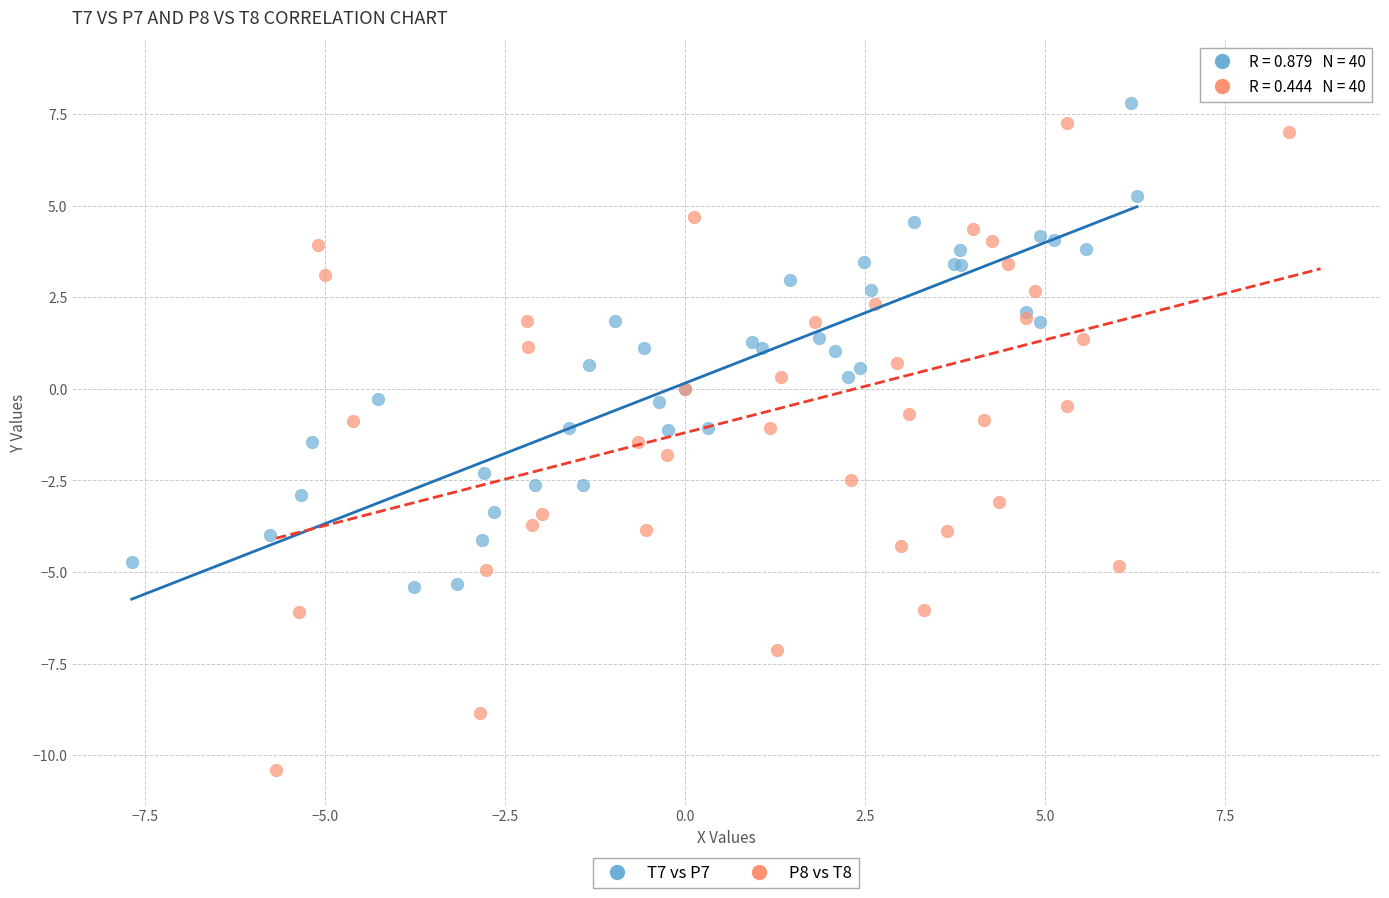

Which series reaches the minimum Y coordinate?

P8 vs T8